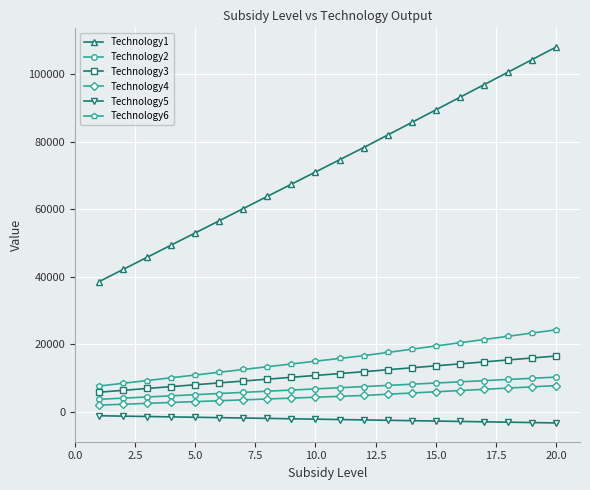

Which series has the largest range (max minus min)?

Technology1